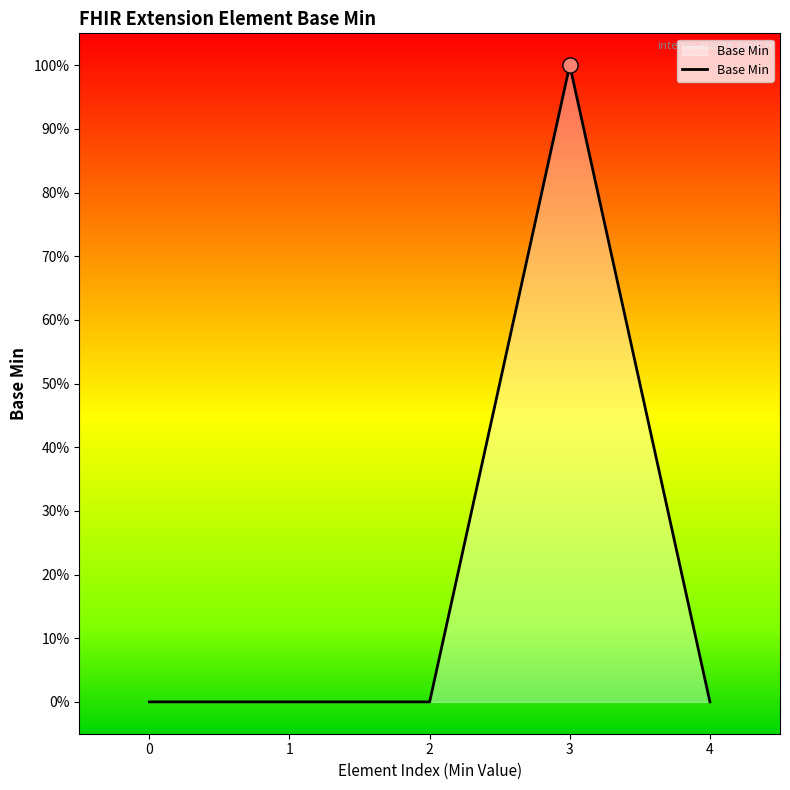

Between 4 and 1, which is larger?

4